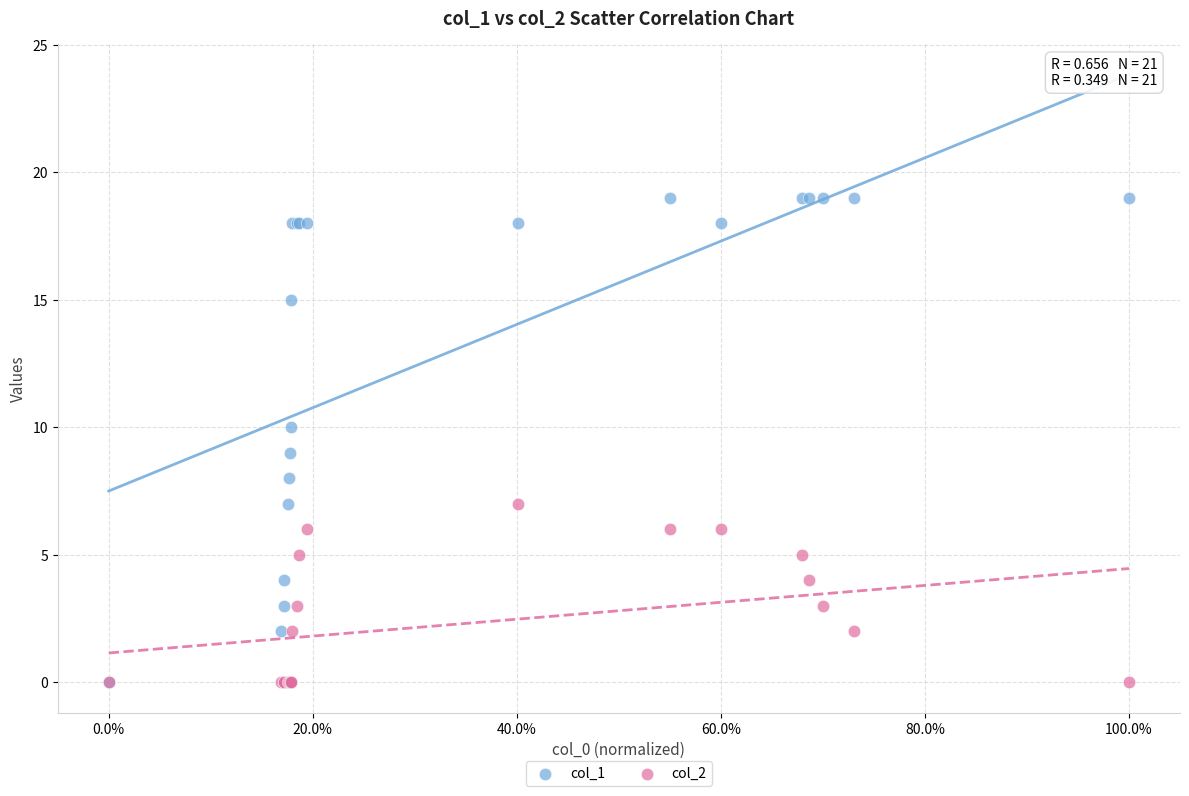

What are all the series names shown in the legend?

col_1, col_2